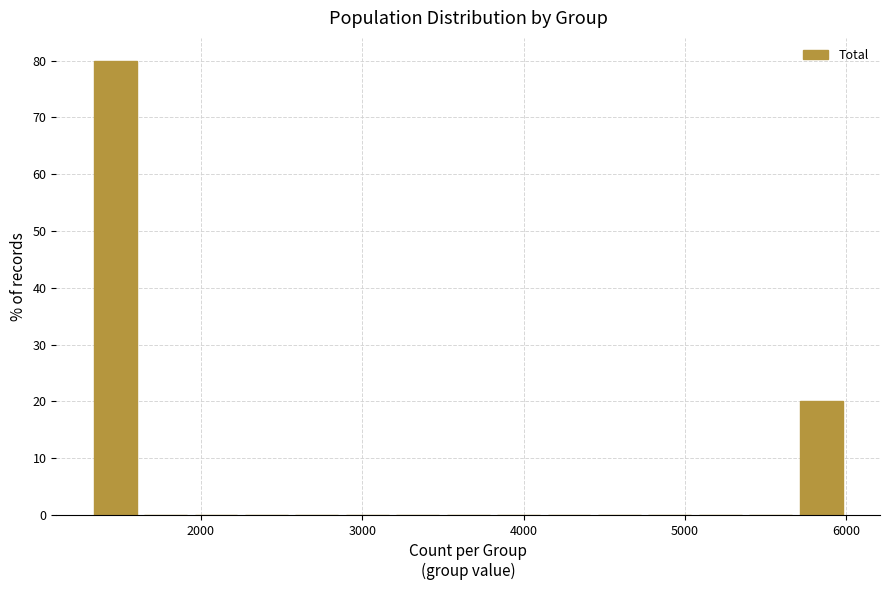

Read against the x-axis, roughly where is the centre of the tallest bar?

1500